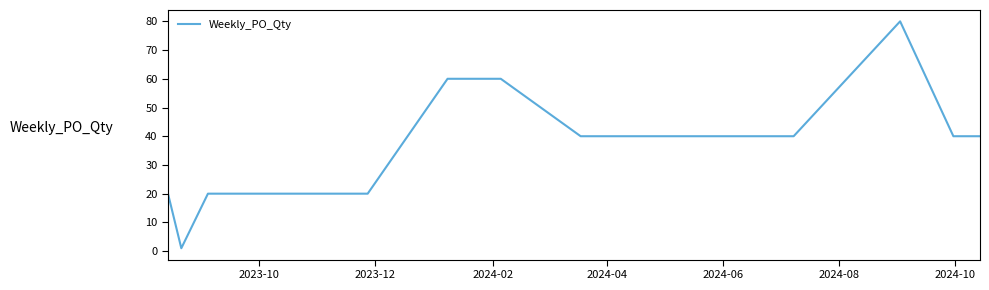

What is the greatest value displayed?

80